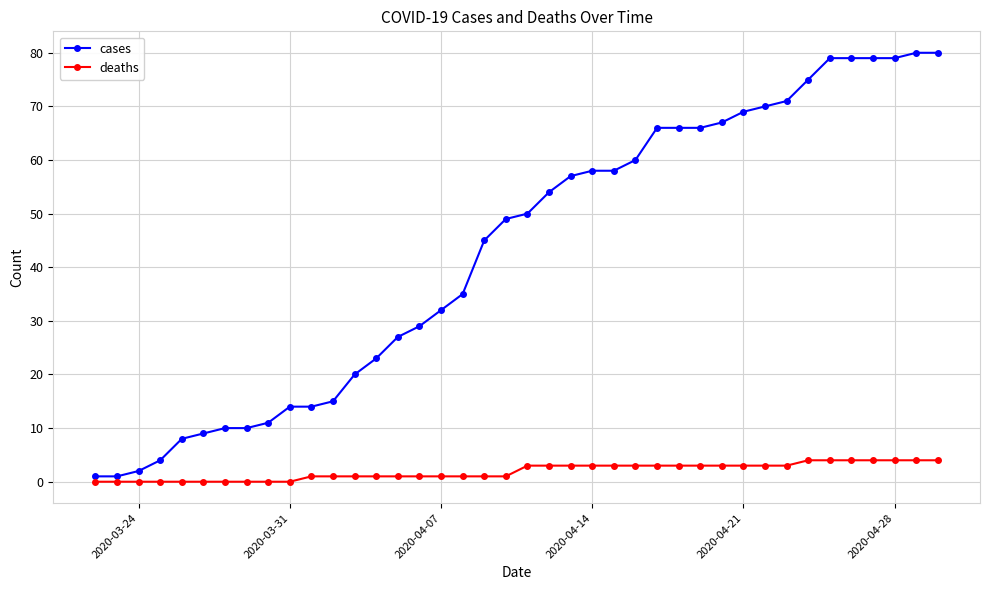

What is the sum of all deaths values?

77